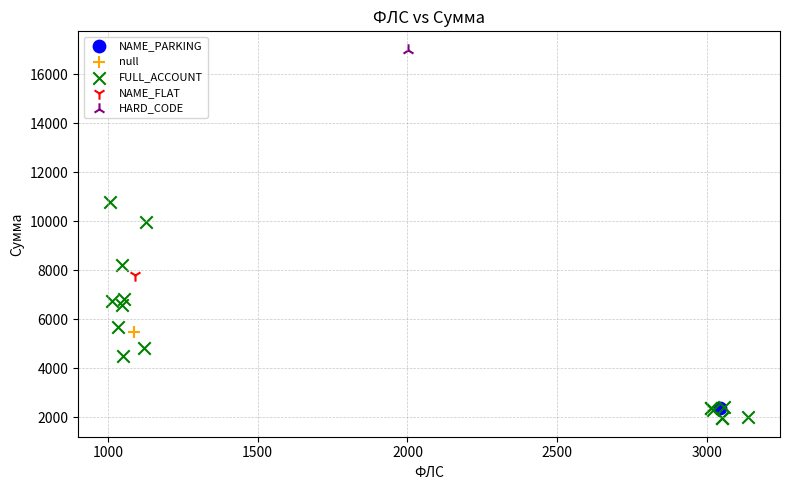

What are all the series names shown in the legend?

NAME_PARKING, null, FULL_ACCOUNT, NAME_FLAT, HARD_CODE